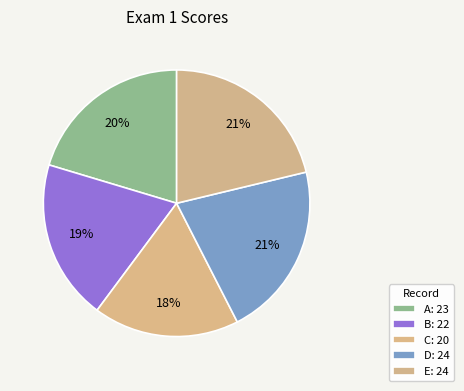

Count the number of slices in the pie.

5